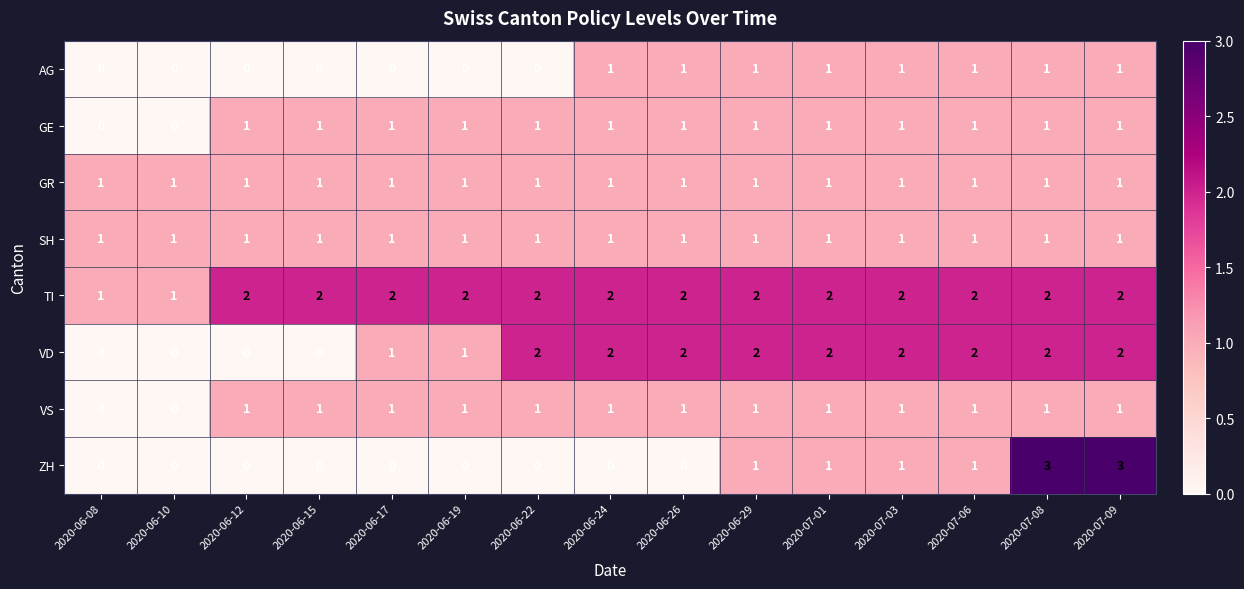

The SH series shows 1 at 2020-06-29. True or false?

True